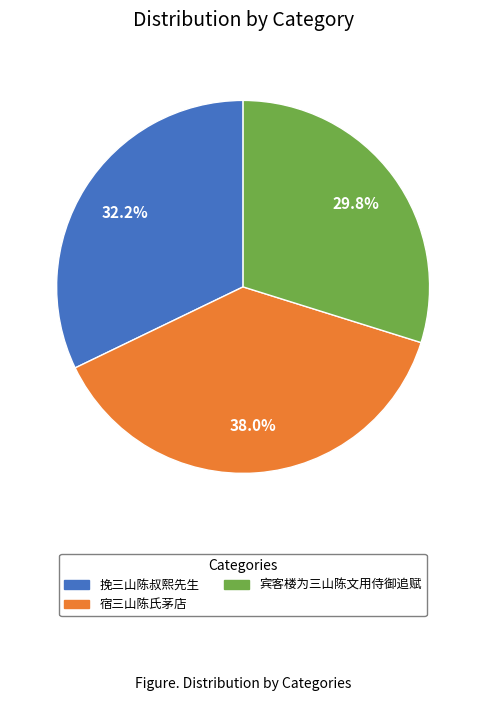

Does 挽三山陈叔熙先生 represent more than half of the total?

No